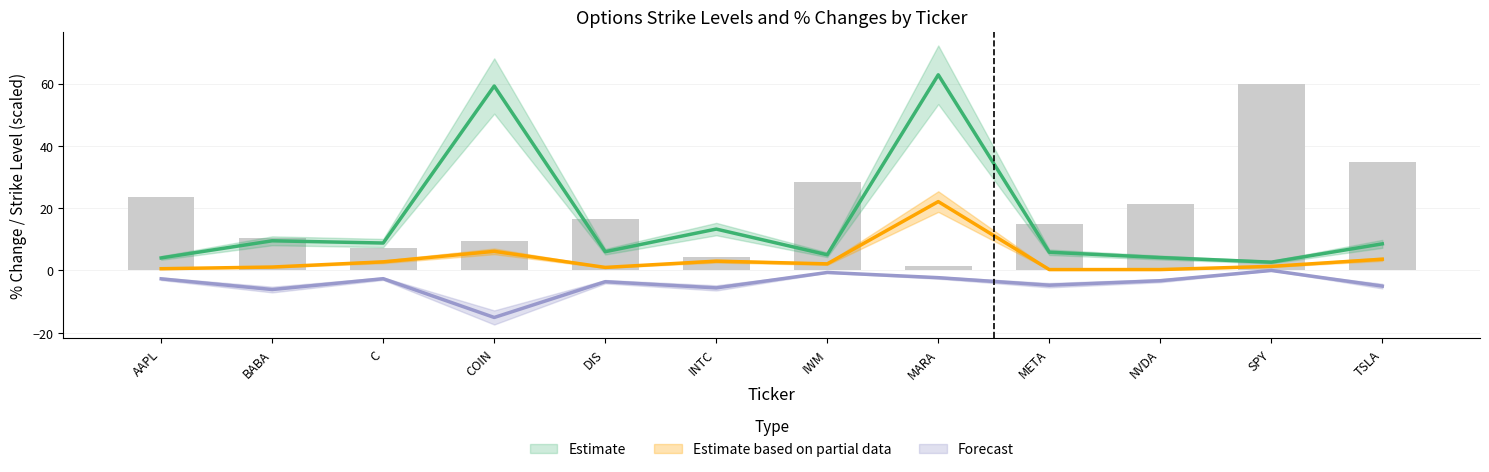

What position from the left is DIS?

5